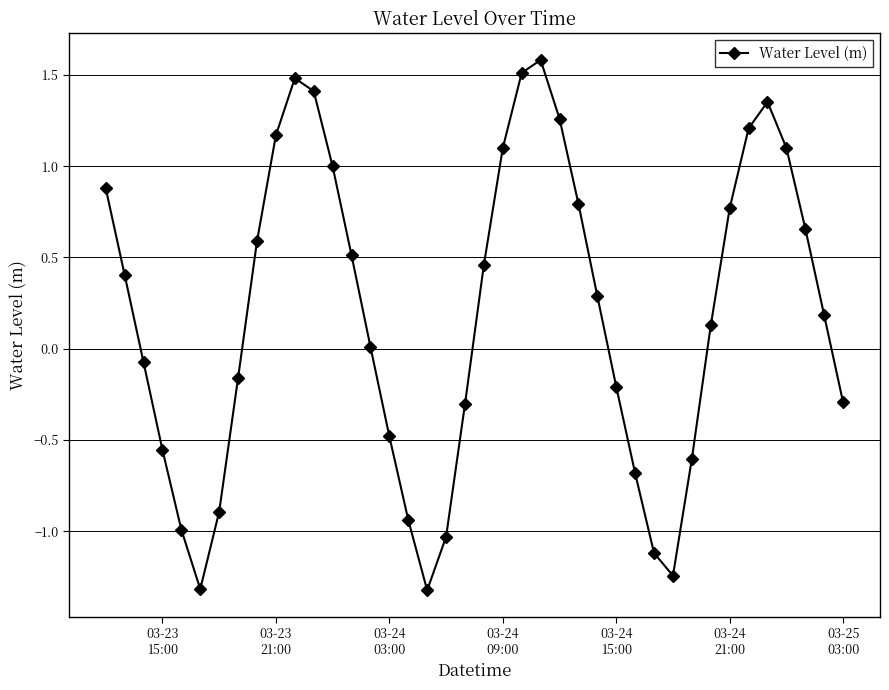

How many distinct data groups are displayed?

1